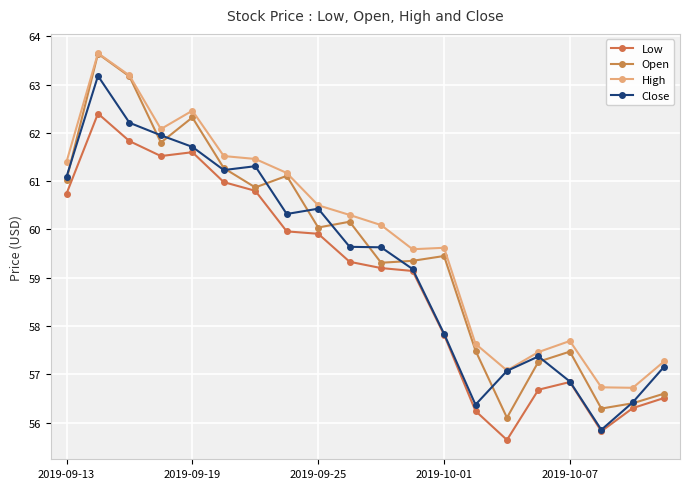

How many data points in Close are less than 59?

8